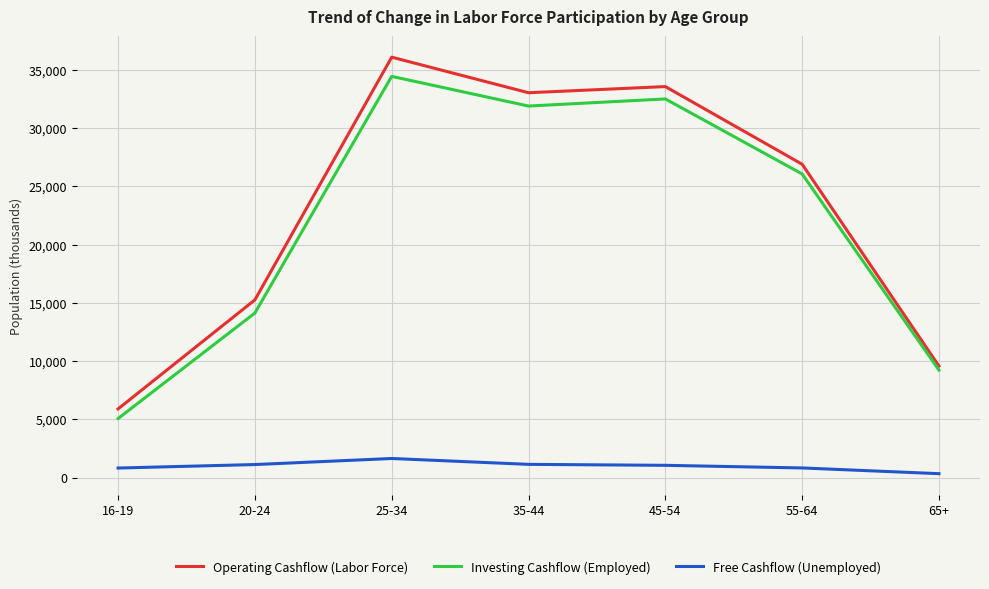

Which series has the largest range (max minus min)?

Operating Cashflow (Labor Force)